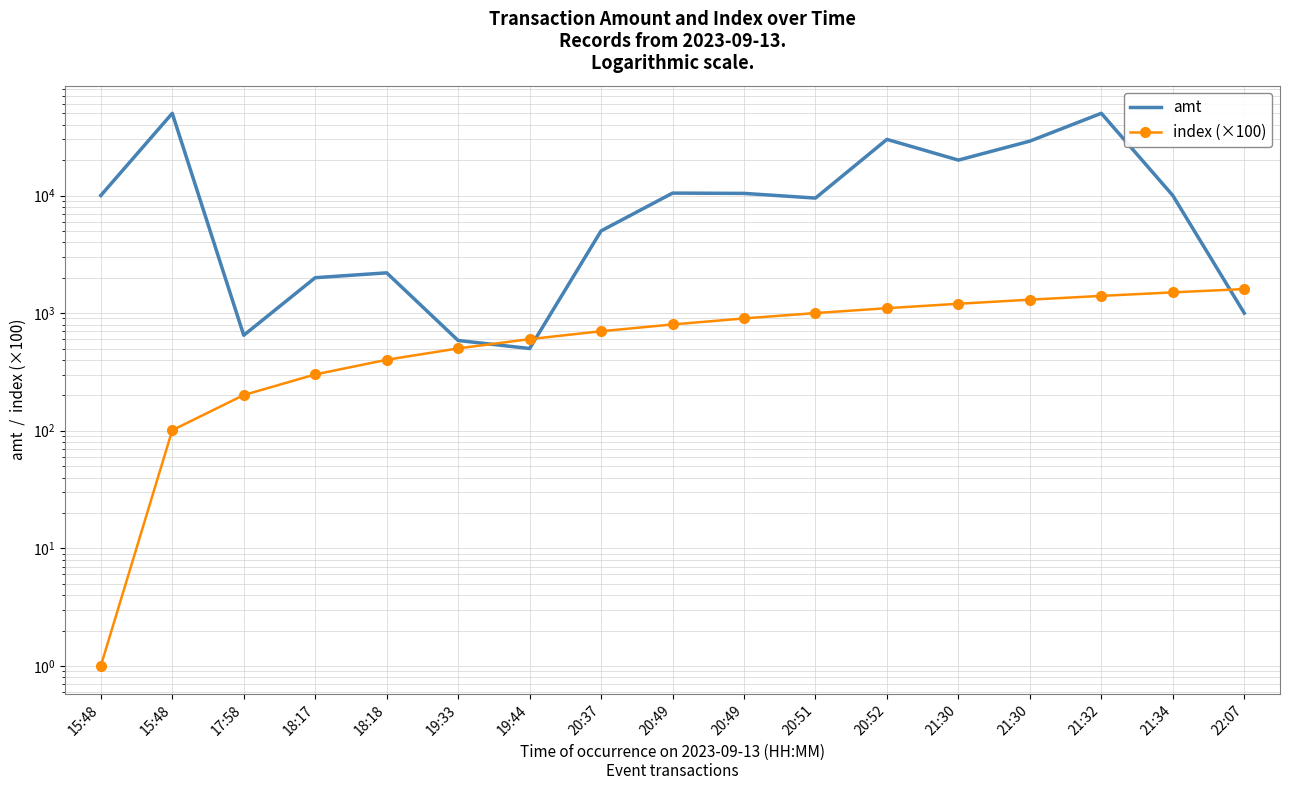

What is the difference between the index (×100) values at 21:32 and 15:48?

1400.0